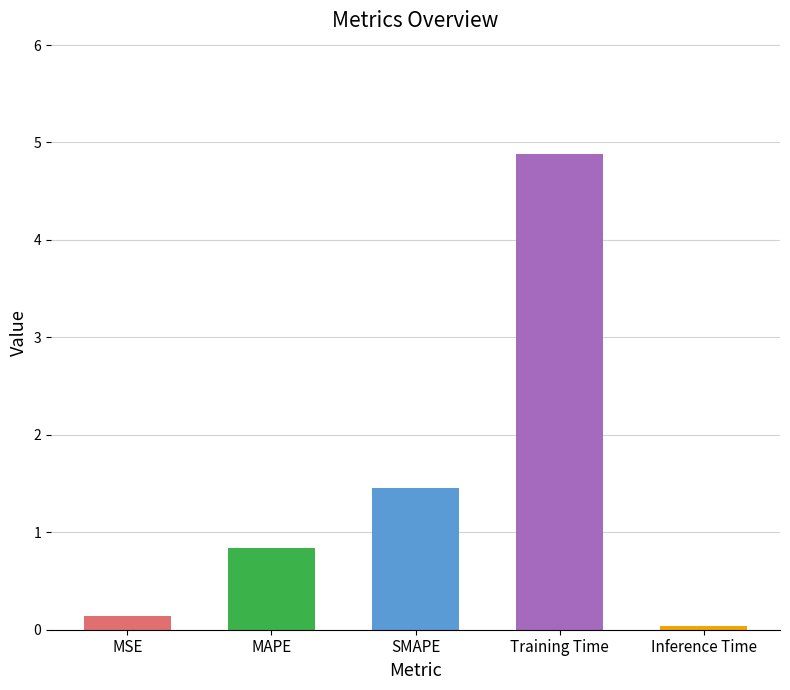

What is the label of the 5th bar from the left?

Inference Time